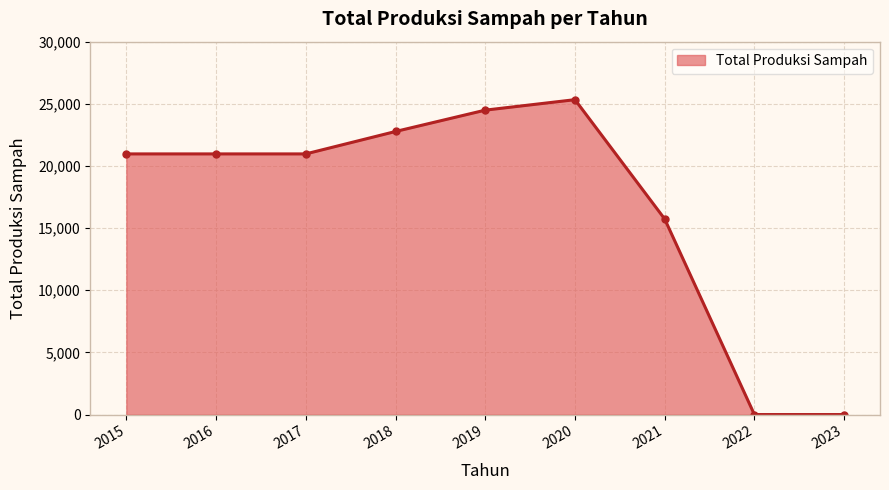

What is the value of the 5th point from the left?

24490.6